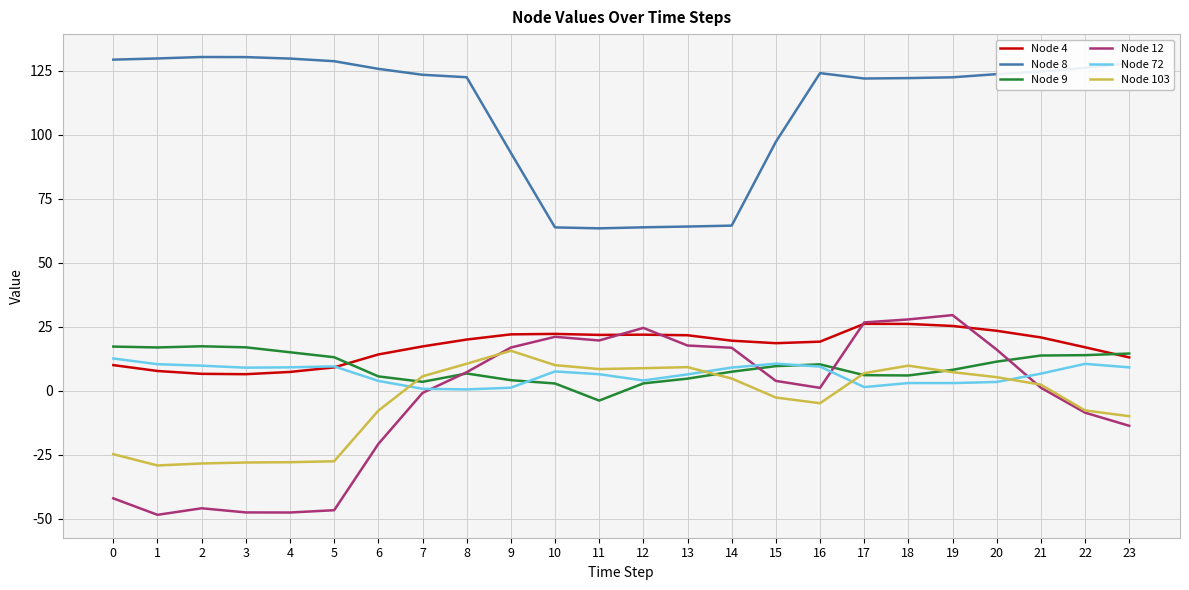

True or false: Node 72 and Node 8 intersect in this chart.

False